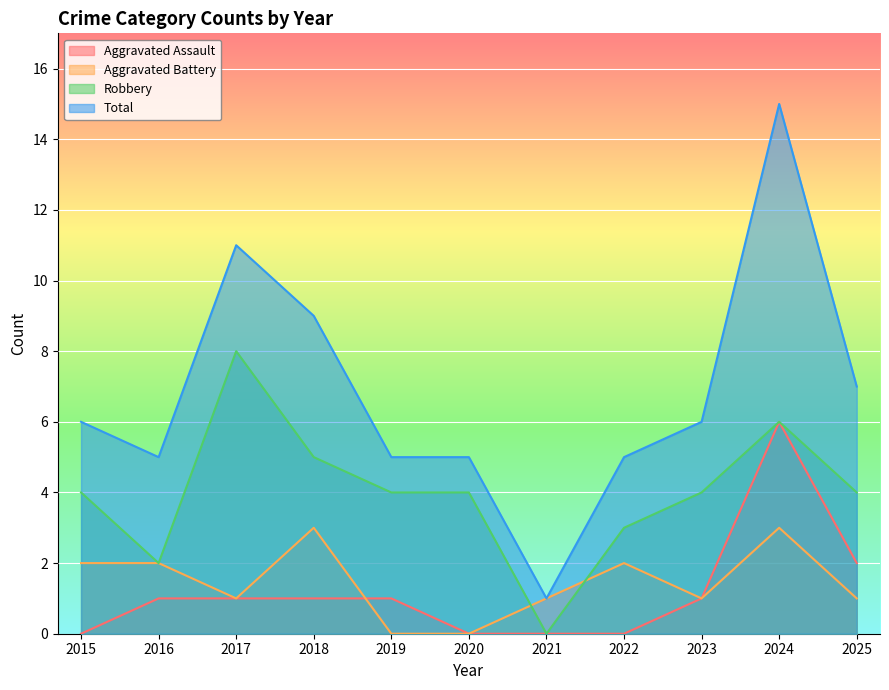

The value of Aggravated Battery at 2015 is 3. True or false?

False